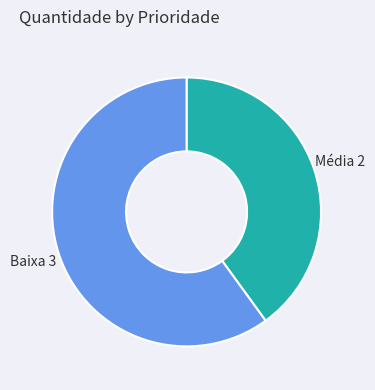

Which has a higher value, Baixa or Média?

Baixa